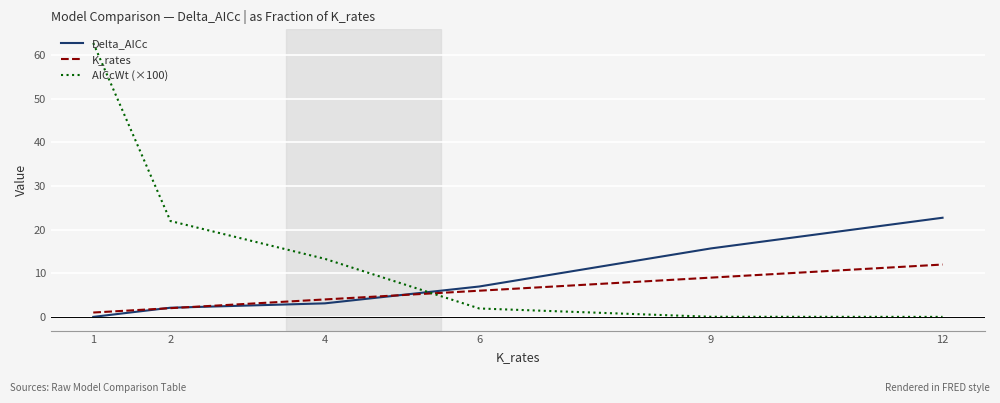

At how many categories does at least one series exceed 47?

1